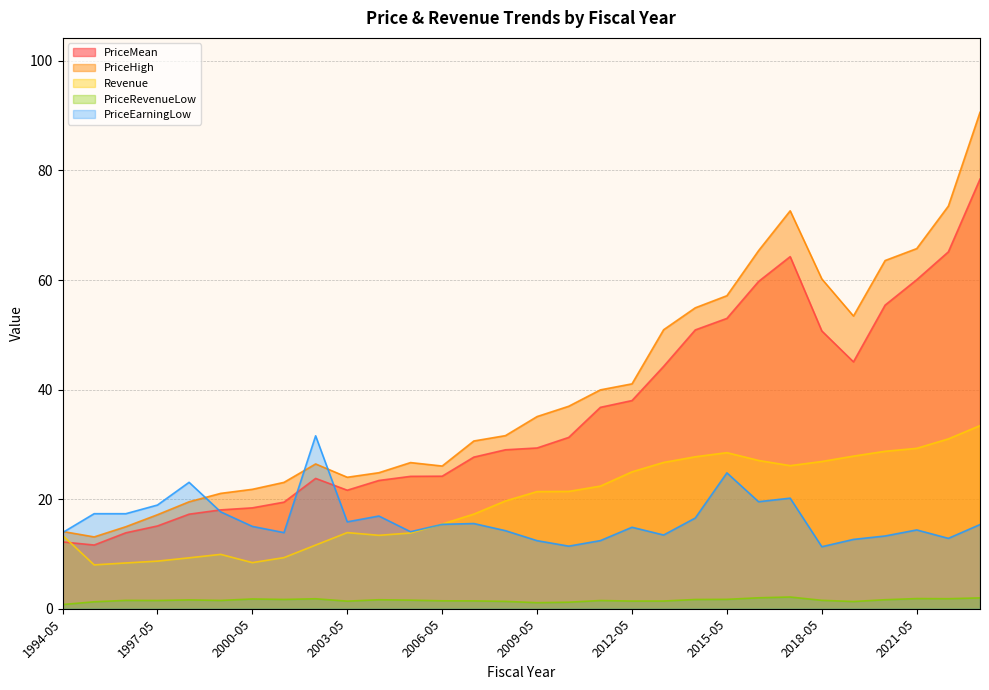

Reading left to right, list all the values displayed in this chart.

PriceMean: 1994-05=12.2	1995-05=11.6	1996-05=13.9	1997-05=15.1	1998-05=17.3	1999-05=18.0	2000-05=18.4	2001-05=19.5	2002-05=23.8	2003-05=21.6	2004-05=23.4	2005-05=24.2	2006-05=24.2	2007-05=27.7	2008-05=29.0	2009-05=29.3	2010-05=31.3	2011-05=36.8	2012-05=38.0	2013-05=44.2	2014-05=50.9	2015-05=53.0	2016-05=59.7	2017-05=64.3	2018-05=50.7	2019-05=45.1	2020-05=55.4	2021-05=60.1	2022-05=65.1	2023-05=78.4
PriceHigh: 1994-05=14.1	1995-05=13.1	1996-05=15.0	1997-05=17.2	1998-05=19.5	1999-05=21.1	2000-05=21.8	2001-05=23.1	2002-05=26.4	2003-05=24.0	2004-05=24.8	2005-05=26.7	2006-05=26.1	2007-05=30.6	2008-05=31.6	2009-05=35.1	2010-05=37.0	2011-05=40.0	2012-05=41.0	2013-05=50.9	2014-05=54.9	2015-05=57.1	2016-05=65.4	2017-05=72.6	2018-05=60.2	2019-05=53.4	2020-05=63.6	2021-05=65.7	2022-05=73.5	2023-05=90.6
Revenue: 1994-05=13.4	1995-05=8.0	1996-05=8.4	1997-05=8.7	1998-05=9.3	1999-05=9.9	2000-05=8.4	2001-05=9.3	2002-05=11.6	2003-05=13.9	2004-05=13.4	2005-05=13.8	2006-05=15.5	2007-05=17.3	2008-05=19.7	2009-05=21.4	2010-05=21.4	2011-05=22.4	2012-05=25.0	2013-05=26.7	2014-05=27.7	2015-05=28.5	2016-05=27.1	2017-05=26.1	2018-05=26.9	2019-05=27.9	2020-05=28.7	2021-05=29.3	2022-05=31.0	2023-05=33.4
PriceRevenueLow: 1994-05=0.8	1995-05=1.3	1996-05=1.5	1997-05=1.5	1998-05=1.6	1999-05=1.5	2000-05=1.8	2001-05=1.7	2002-05=1.8	2003-05=1.4	2004-05=1.6	2005-05=1.6	2006-05=1.4	2007-05=1.4	2008-05=1.3	2009-05=1.1	2010-05=1.2	2011-05=1.5	2012-05=1.4	2013-05=1.4	2014-05=1.7	2015-05=1.7	2016-05=2.0	2017-05=2.1	2018-05=1.5	2019-05=1.3	2020-05=1.6	2021-05=1.9	2022-05=1.8	2023-05=2.0
PriceEarningLow: 1994-05=13.9	1995-05=17.4	1996-05=17.3	1997-05=18.9	1998-05=23.1	1999-05=17.7	2000-05=15.0	2001-05=13.9	2002-05=31.6	2003-05=15.9	2004-05=16.9	2005-05=14.1	2006-05=15.4	2007-05=15.6	2008-05=14.2	2009-05=12.4	2010-05=11.4	2011-05=12.4	2012-05=14.9	2013-05=13.5	2014-05=16.6	2015-05=24.8	2016-05=19.5	2017-05=20.2	2018-05=11.3	2019-05=12.7	2020-05=13.3	2021-05=14.4	2022-05=12.8	2023-05=15.4